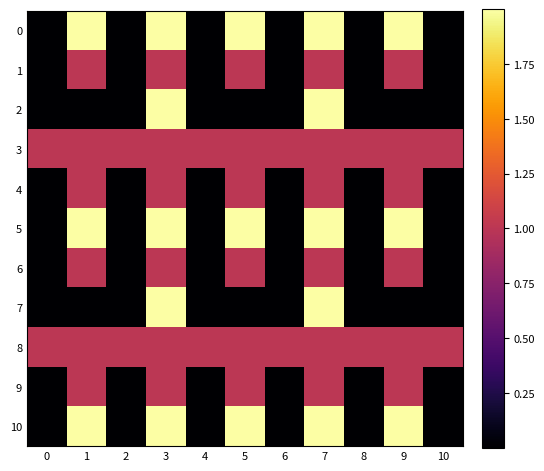

What is the total value across all series at 5?

12